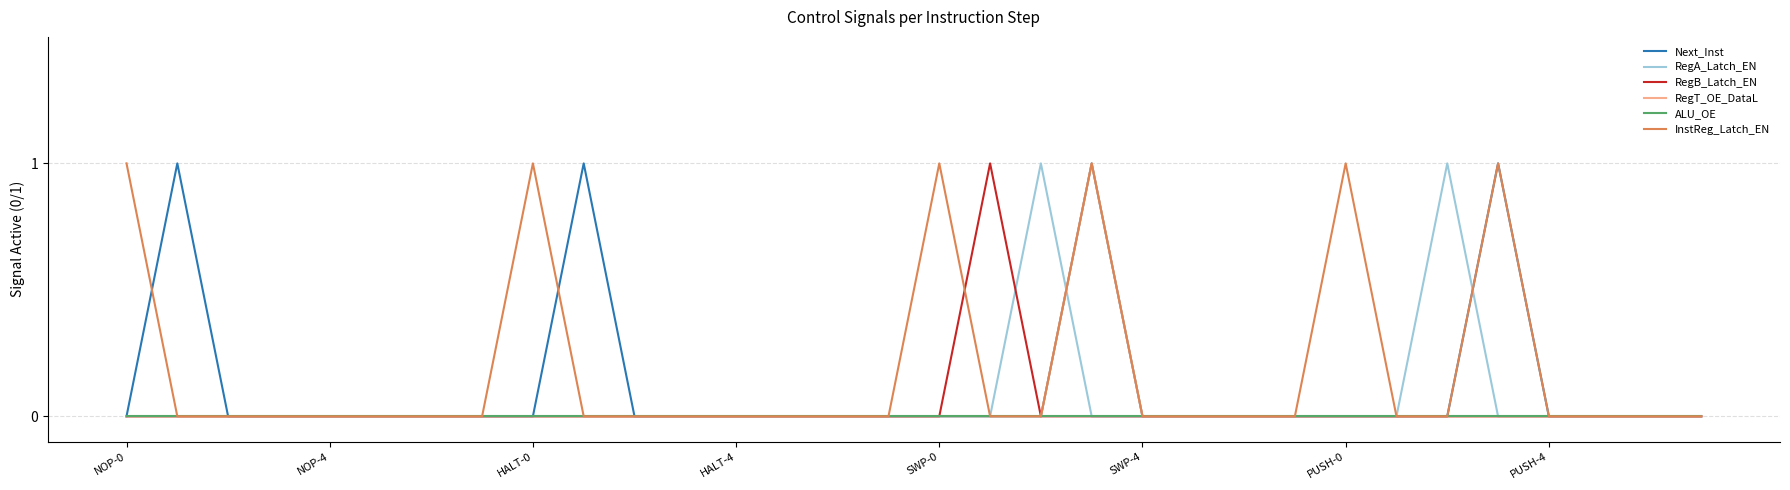

How many lines are shown in the chart?

6